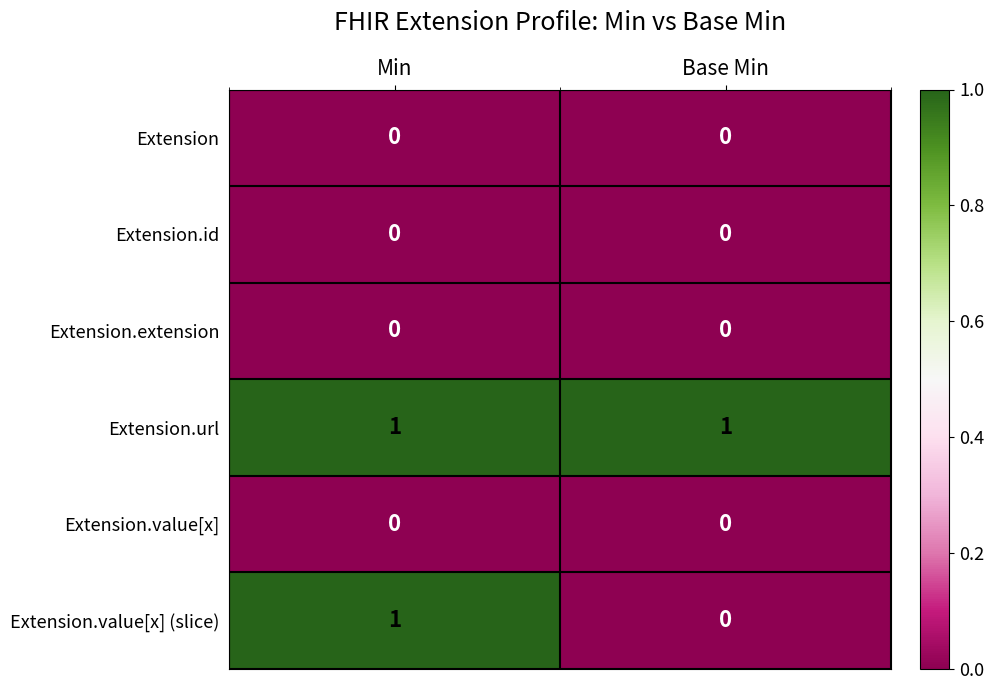

At how many categories does at least one series exceed 0?

2